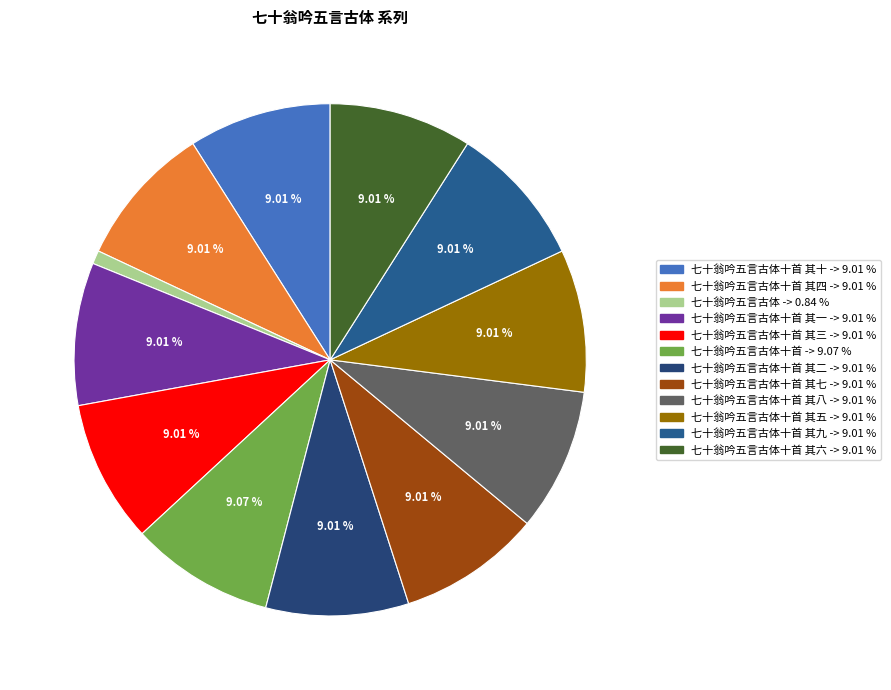

What is the largest slice in the pie chart?

七十翁吟五言古体十首